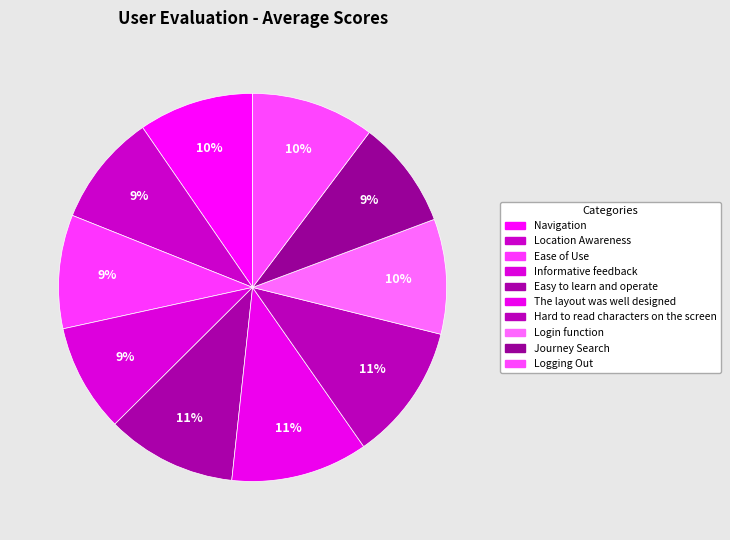

Is there a majority slice in this chart?

No